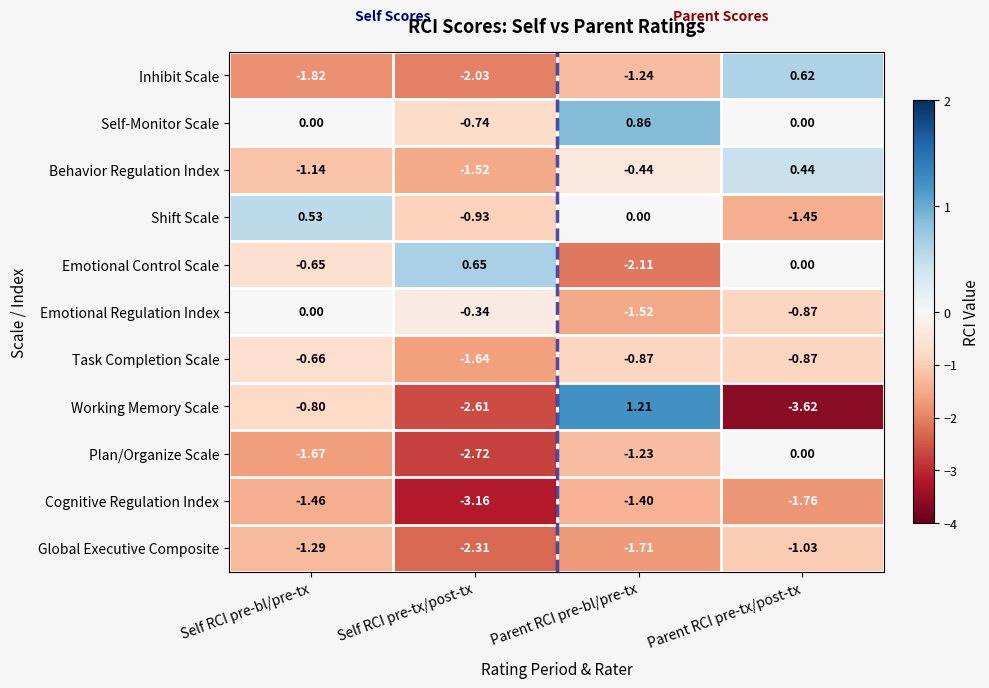

At which label does Task Completion Scale reach its minimum?

Self RCI pre-tx/post-tx